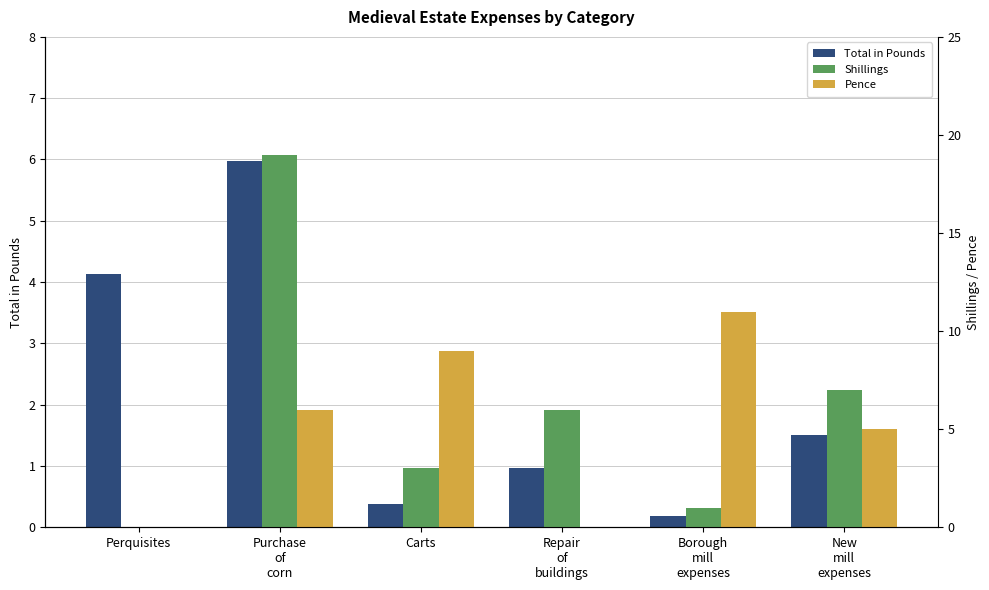

Rank the categories by Shillings value from lowest to highest.

Perquisites, Borough
mill
expenses, Carts, Repair
of
buildings, New
mill
expenses, Purchase
of
corn